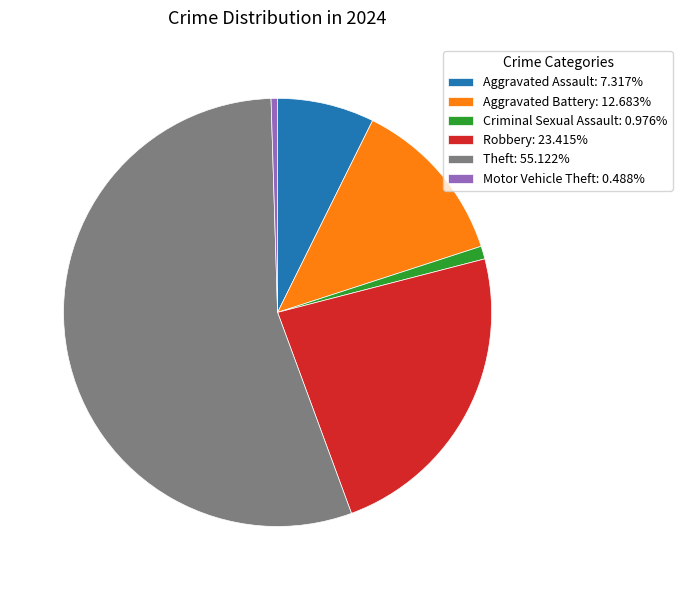

Is the sum of Criminal Sexual Assault: 0.976% and Aggravated Assault: 7.317% greater than half?

No